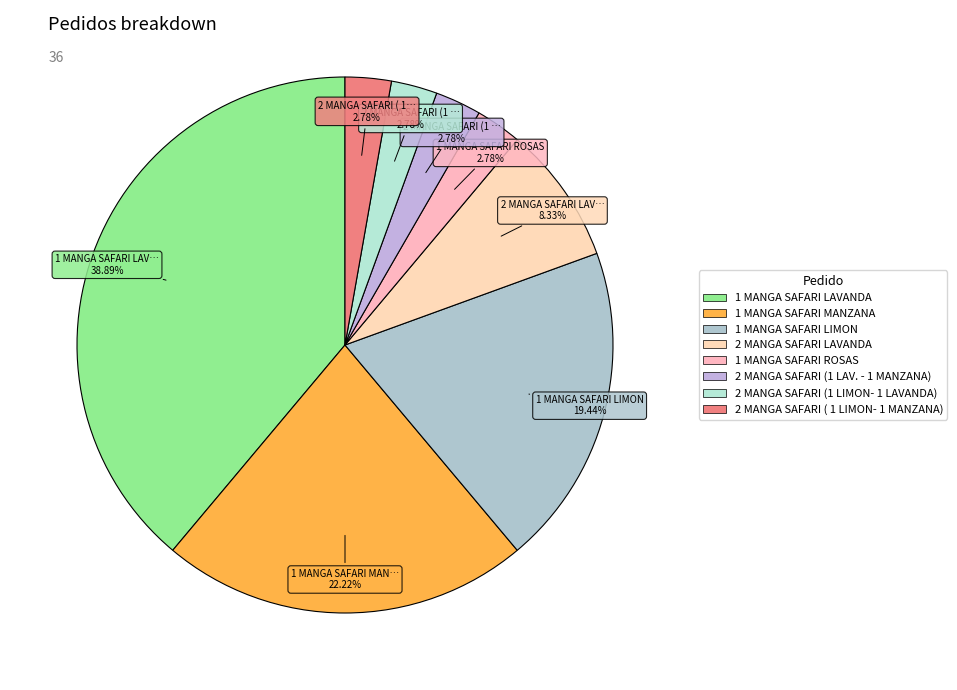

How many segments does this pie chart have?

8